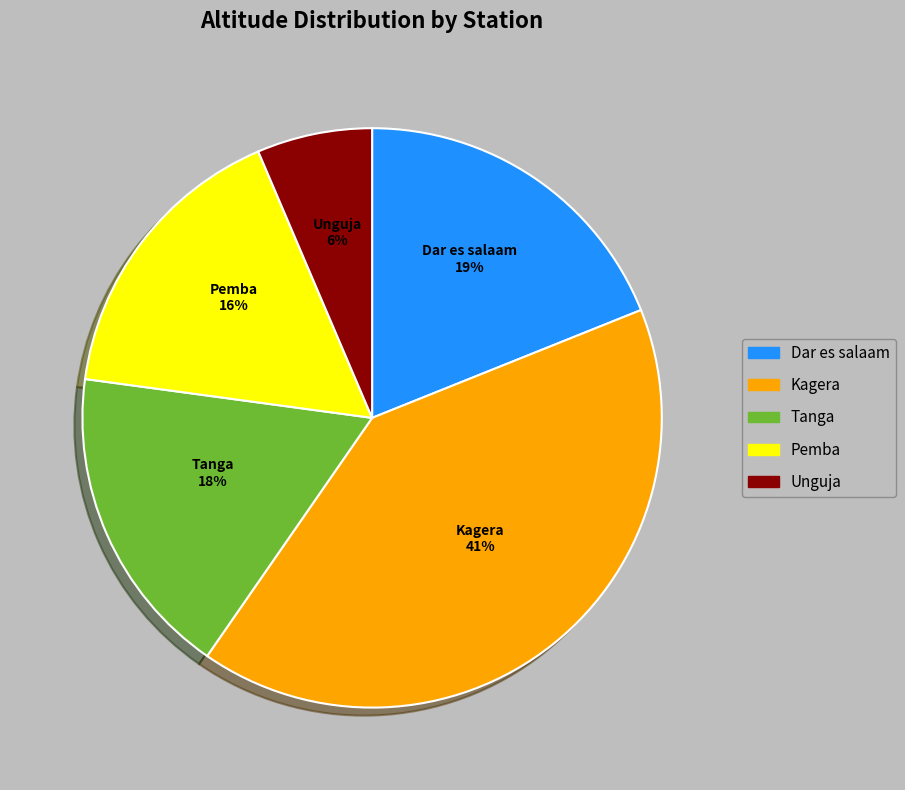

To the nearest percent, what portion does Unguja represent?

6%